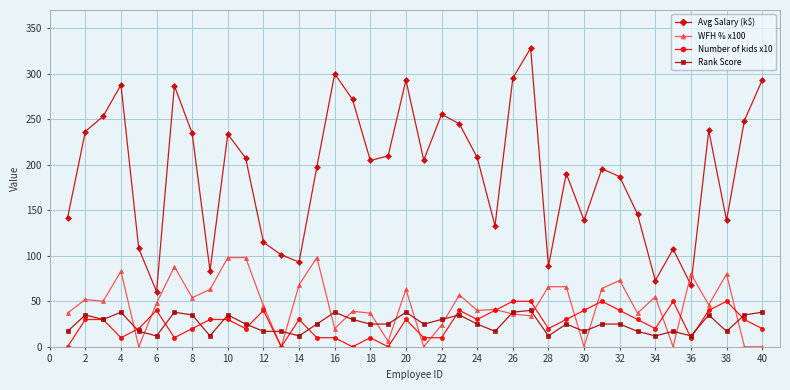

Which series has the largest range (max minus min)?

Avg Salary (k$)